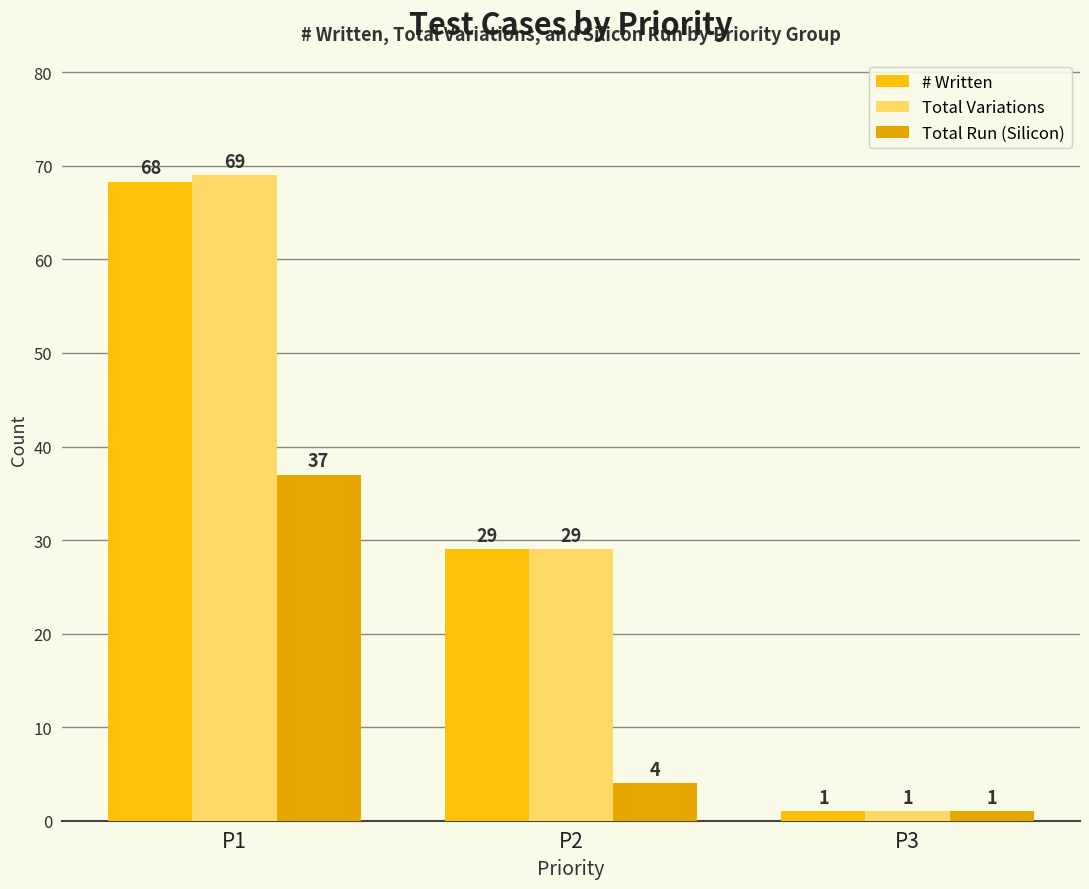

The Total Variations series shows 1.5 at P3. True or false?

False